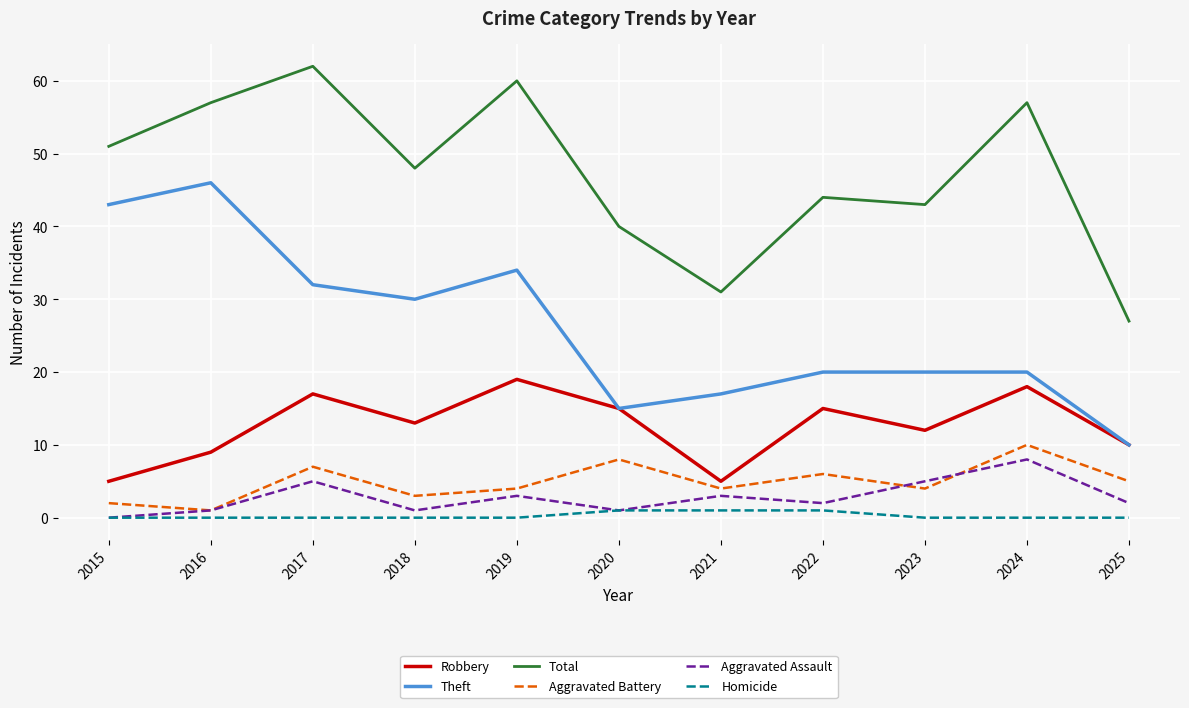

True or false: Total and Aggravated Assault cross at least once.

False